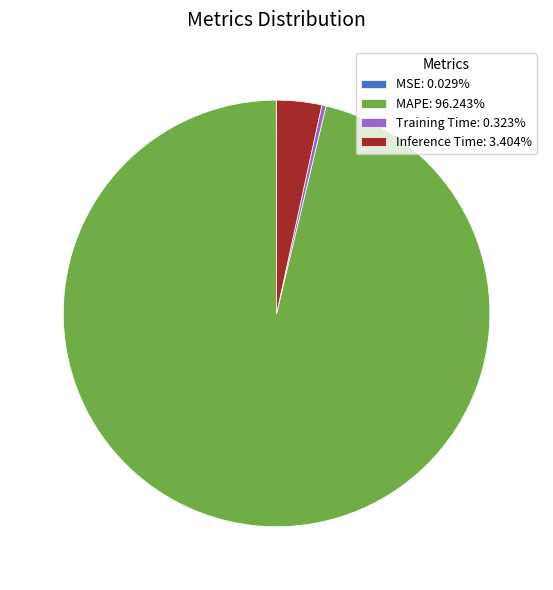

Is there a majority slice in this chart?

Yes